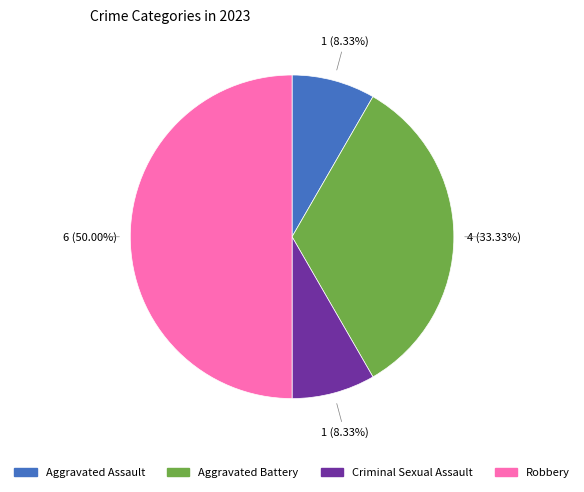

Does Aggravated Battery account for over 50% of the chart?

No